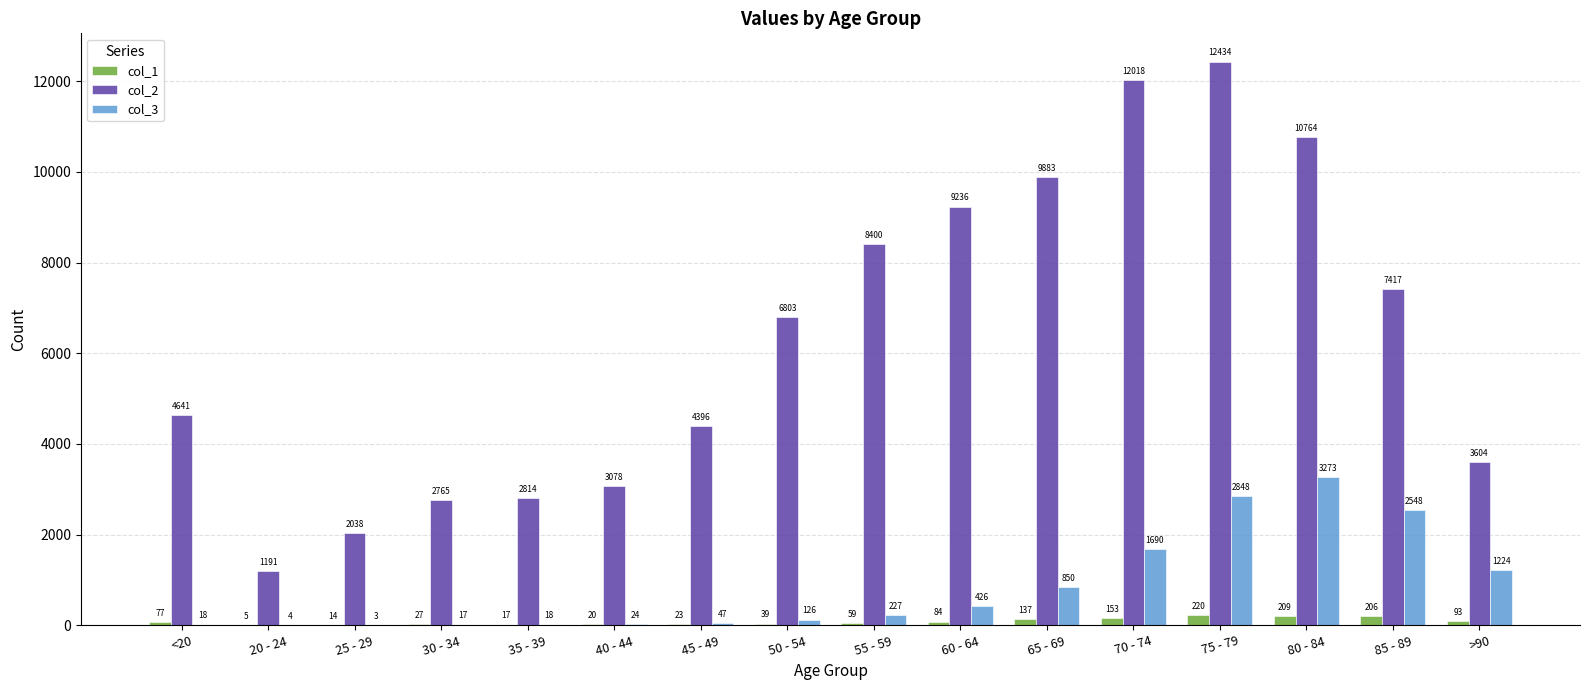

Are the bars horizontal?

No